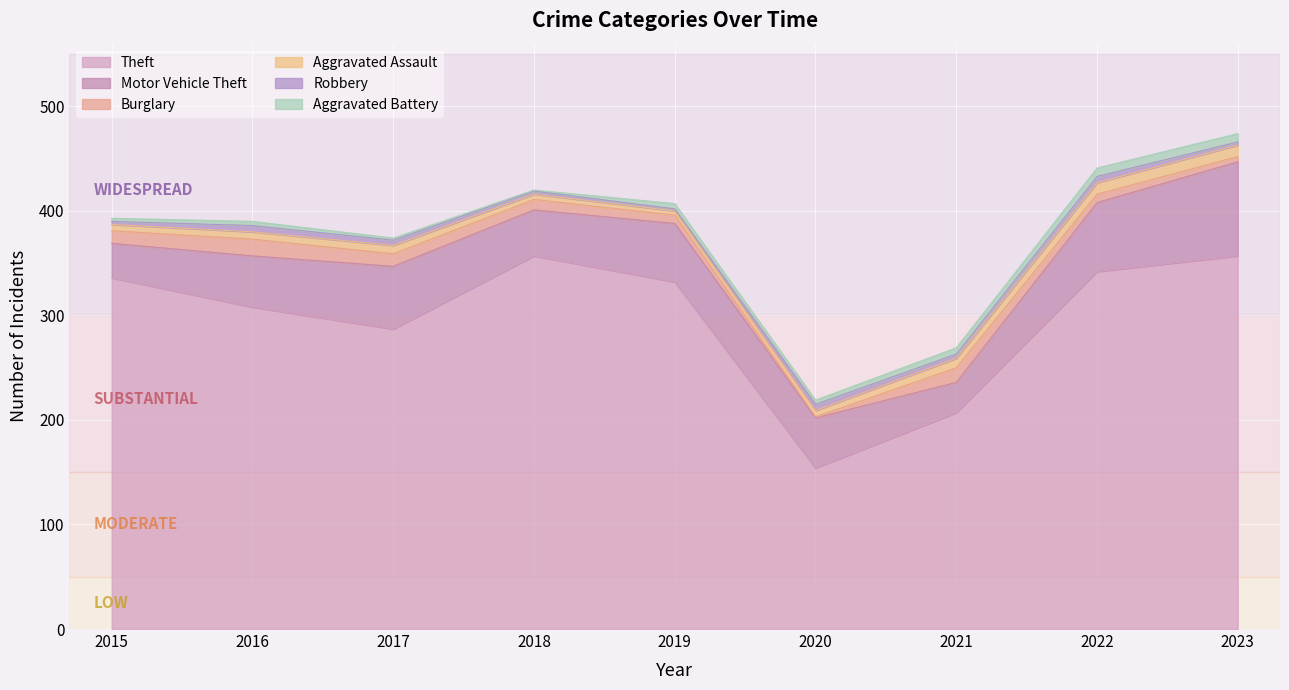

At which label is Aggravated Battery closest to 4?

2016